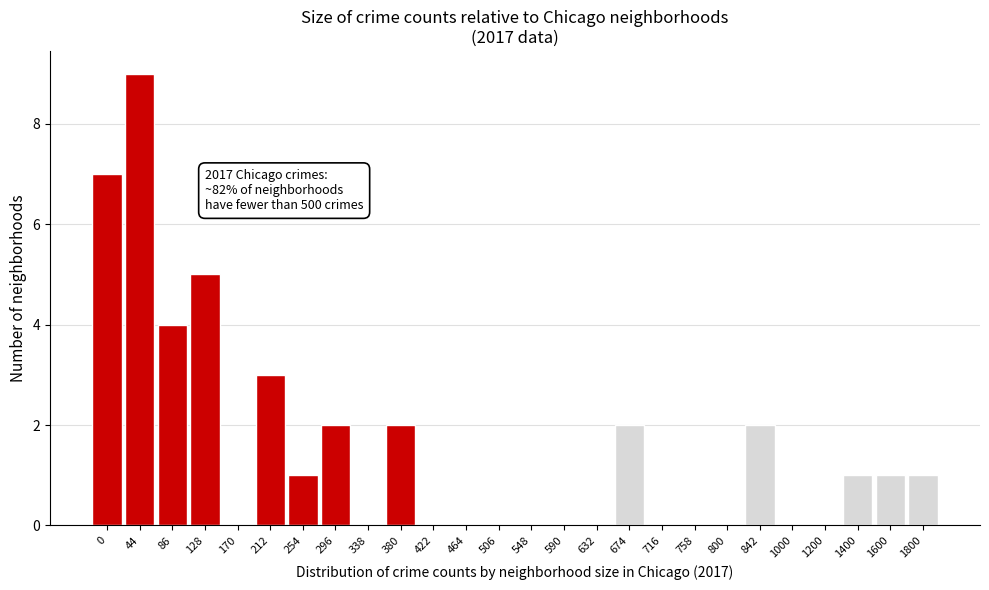

Reading right to left, list all the values displayed in this chart.

1800=1	1600=1	1400=1	1200=0	1000=0	842=2	800=0	758=0	716=0	674=2	632=0	590=0	548=0	506=0	464=0	422=0	380=2	338=0	296=2	254=1	212=3	170=0	128=5	86=4	44=9	0=7